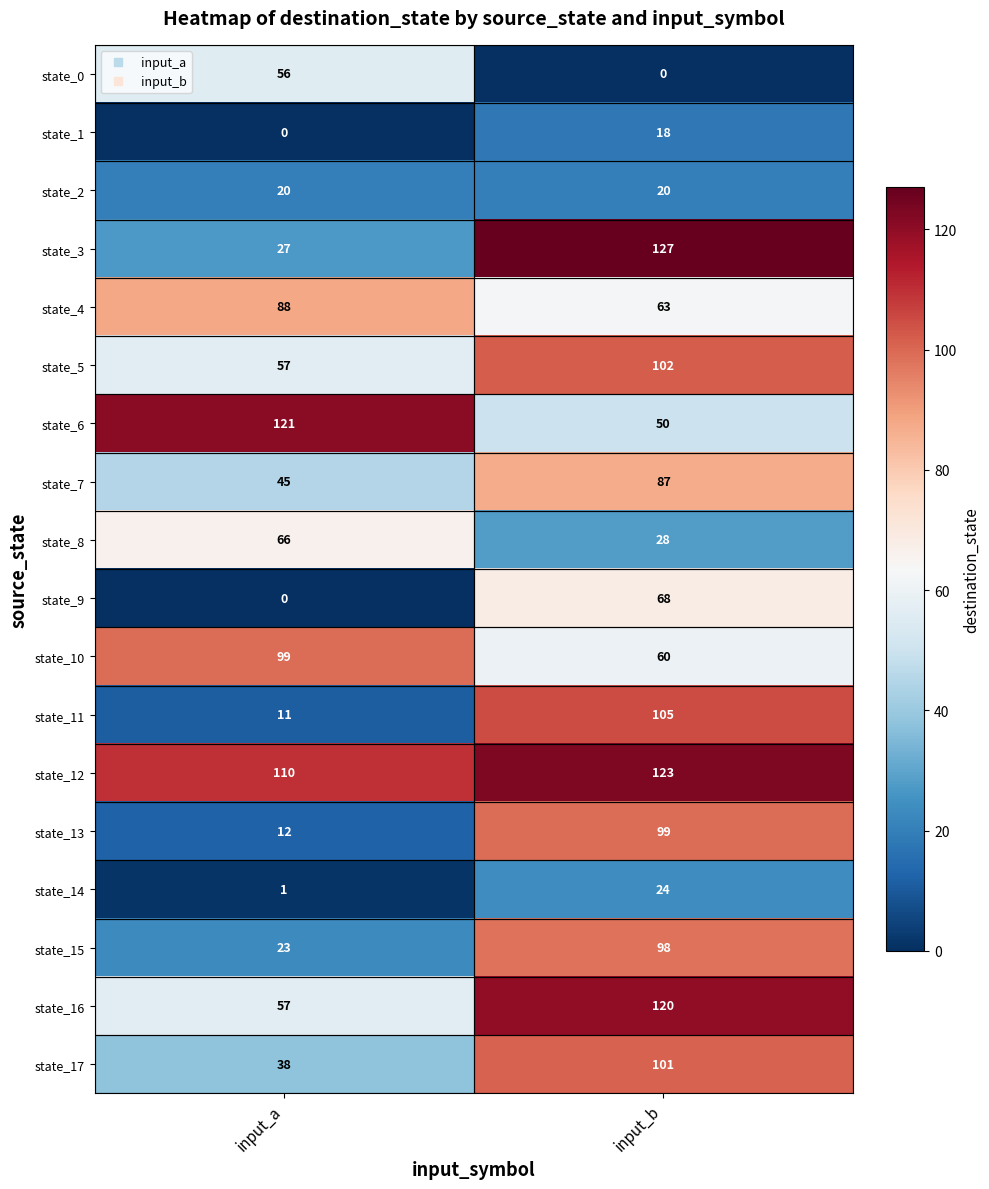

What is the sum of the state_14 values at input_b and input_a?

25